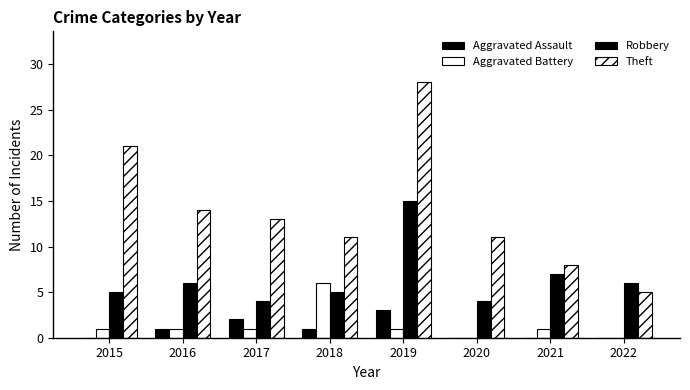

Which series has the largest range (max minus min)?

Theft